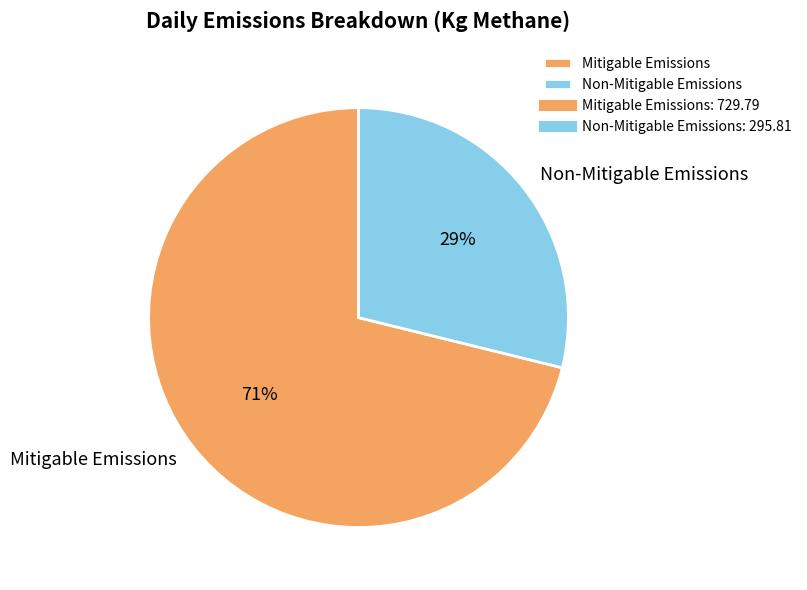

Between Mitigable Emissions and Non-Mitigable Emissions, which is larger?

Mitigable Emissions